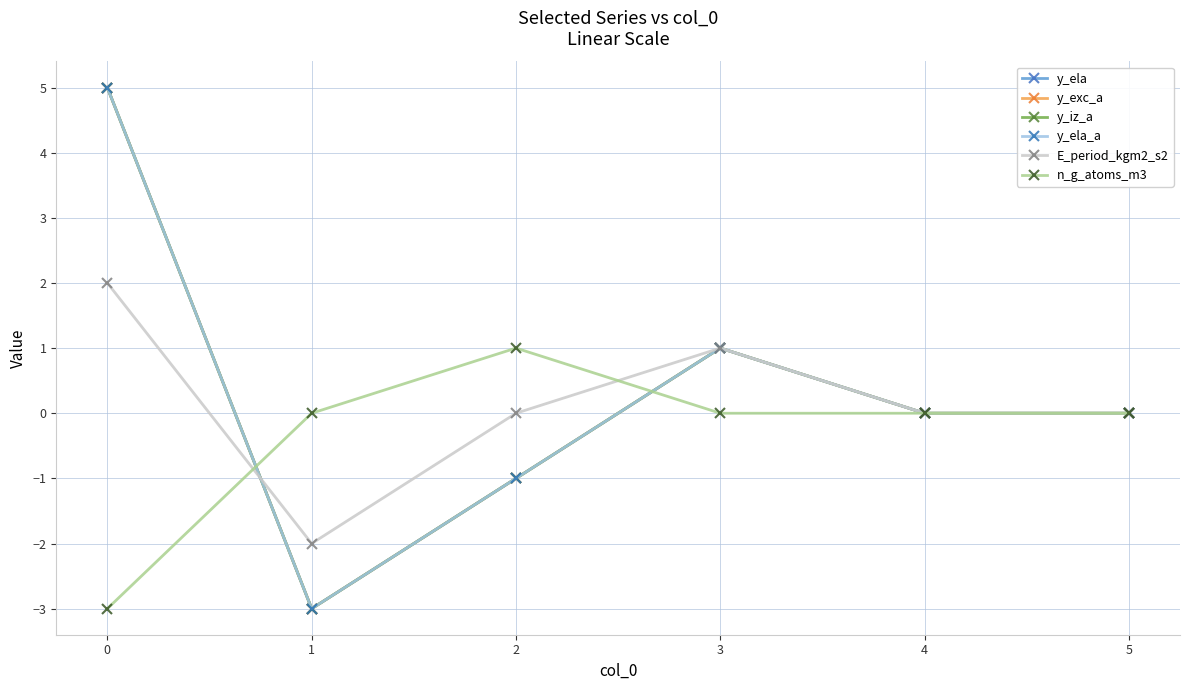

In y_ela_a, how many points are lower than both neighbors (excluding endpoints)?

1